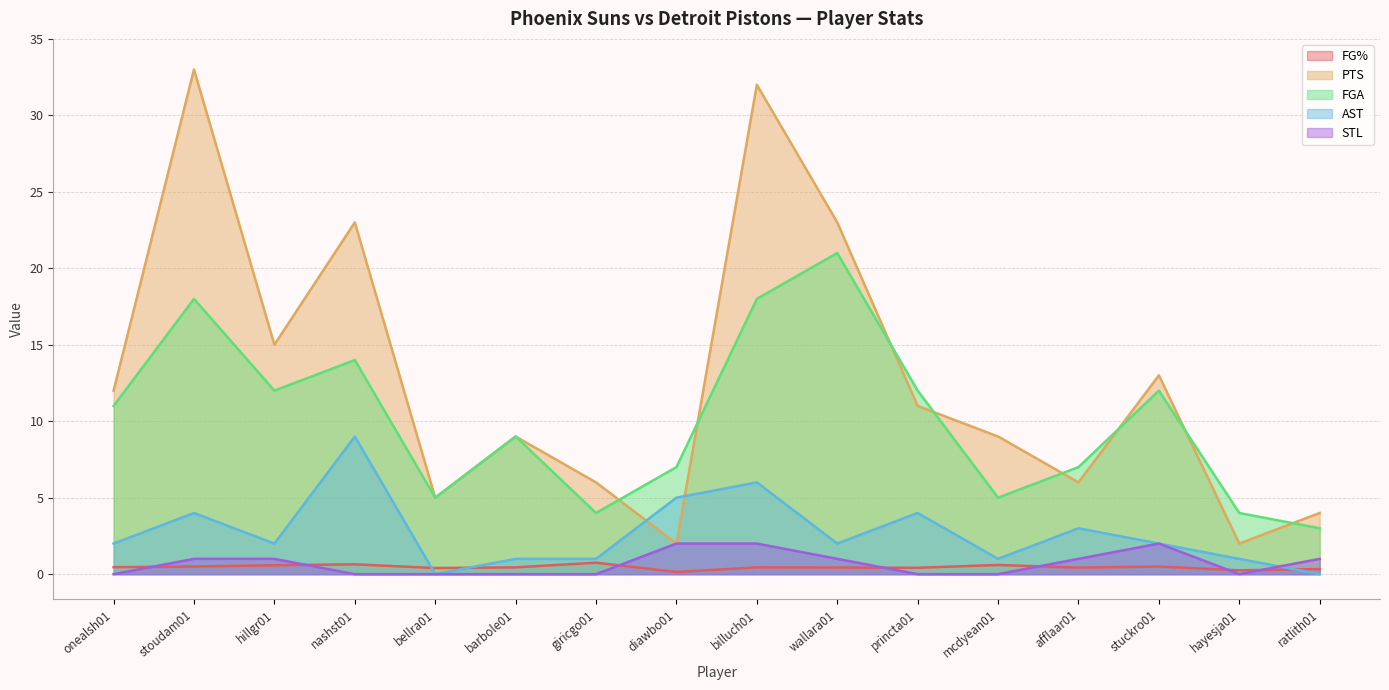

What is the label of the 15th point from the right?

stoudam01